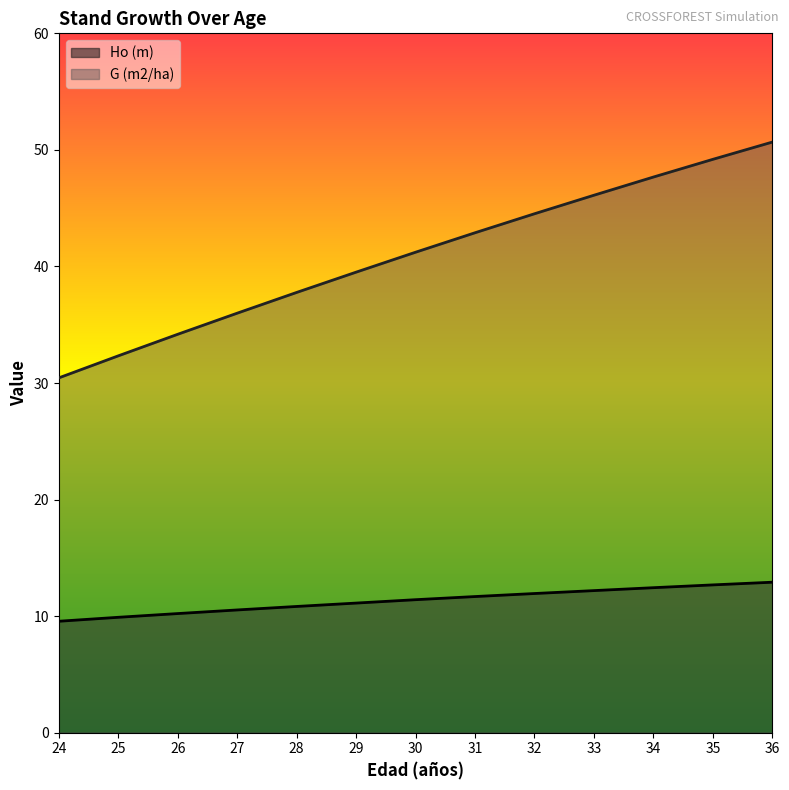

Reading left to right, transcribe all the data shown in this chart.

Ho (m): 9.6	9.9	10.2	10.5	10.8	11.1	11.4	11.7	11.9	12.2	12.4	12.7	12.9
G (m2/ha): 30.4	32.3	34.2	36.0	37.8	39.5	41.2	42.9	44.5	46.1	47.7	49.2	50.7